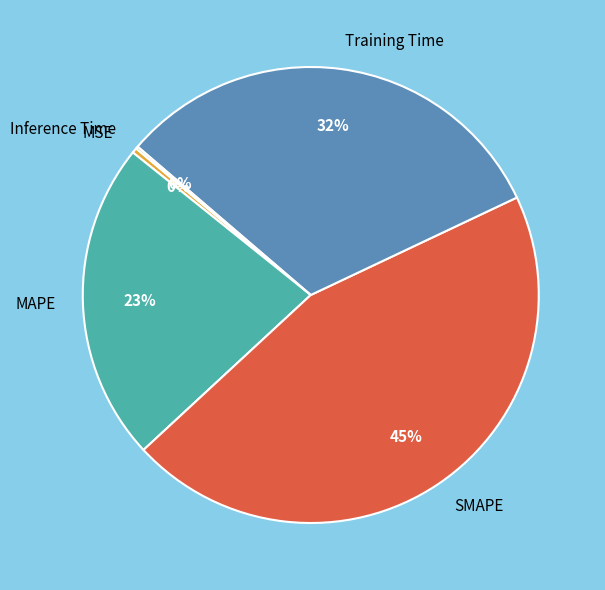

To the nearest percent, what percentage of the pie is Training Time?

32%